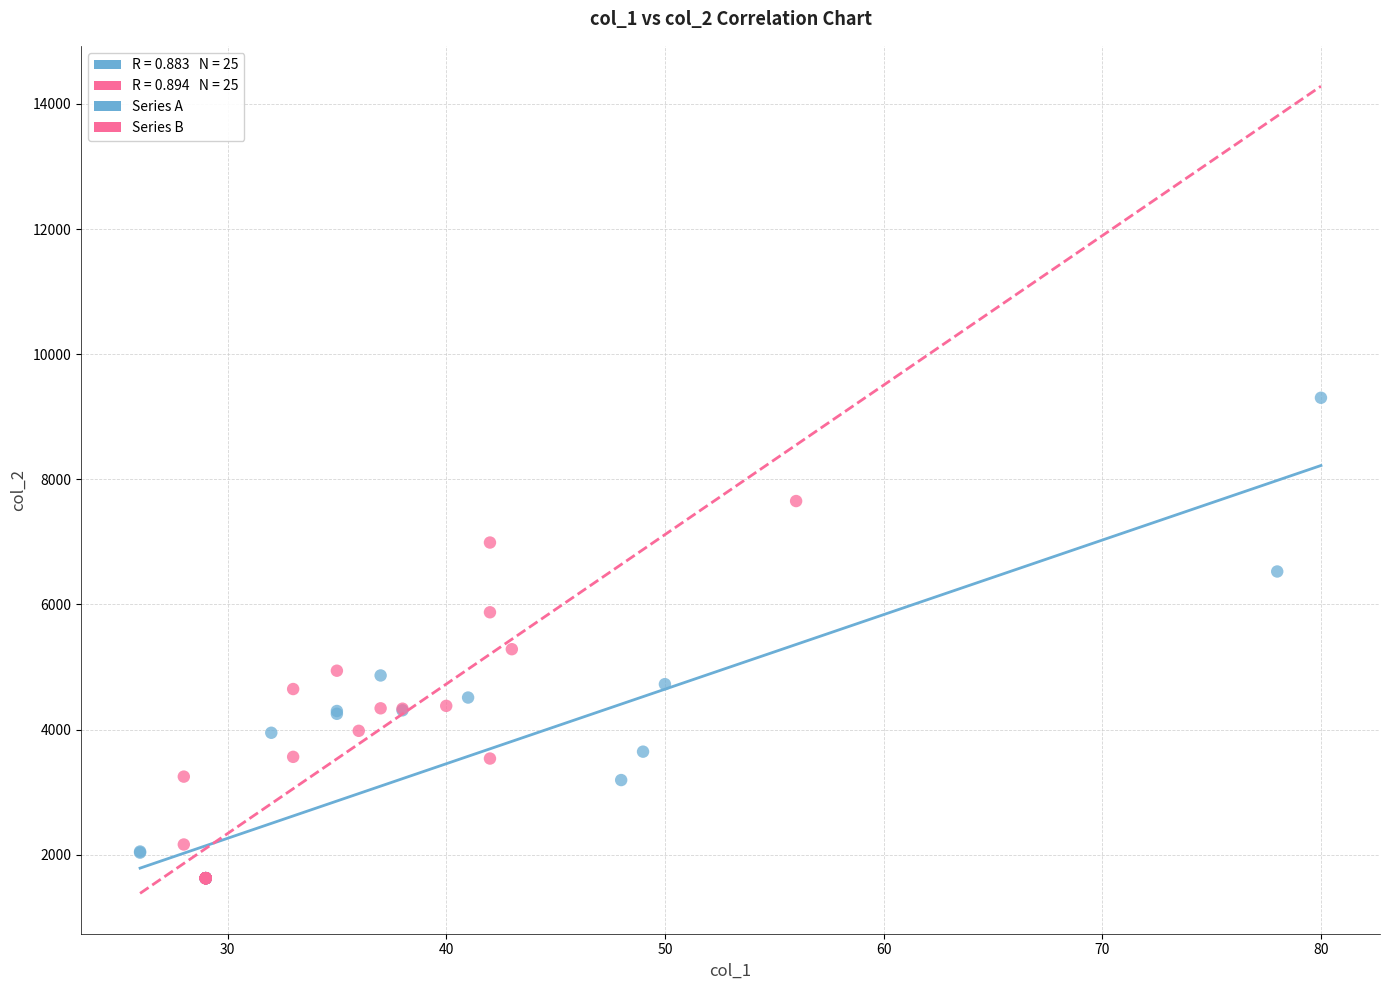

Which series contains the highest Y value?

Series A